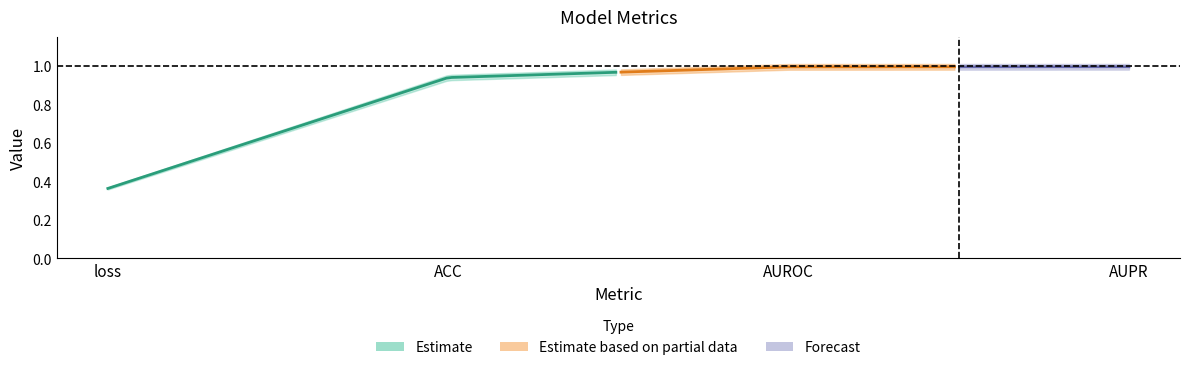

Reading left to right, what are all the values shown in this chart?

loss: loss=0.4	ACC=0.4	AUROC=0.4	AUPR=0.4
ACC: loss=0.9	ACC=0.9	AUROC=0.9	AUPR=0.9
AUROC: loss=1.0	ACC=1.0	AUROC=1.0	AUPR=1.0
AUPR: loss=1.0	ACC=1.0	AUROC=1.0	AUPR=1.0